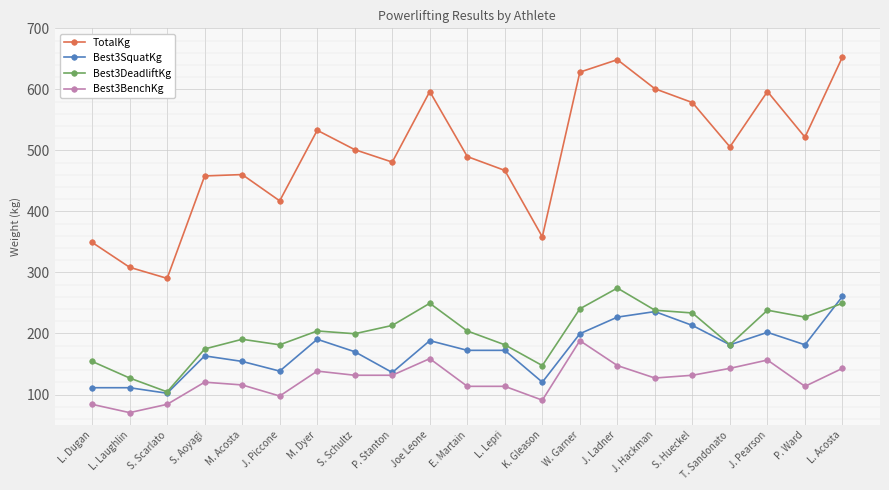

What is the total value across all series at M. Dyer?

1066.0